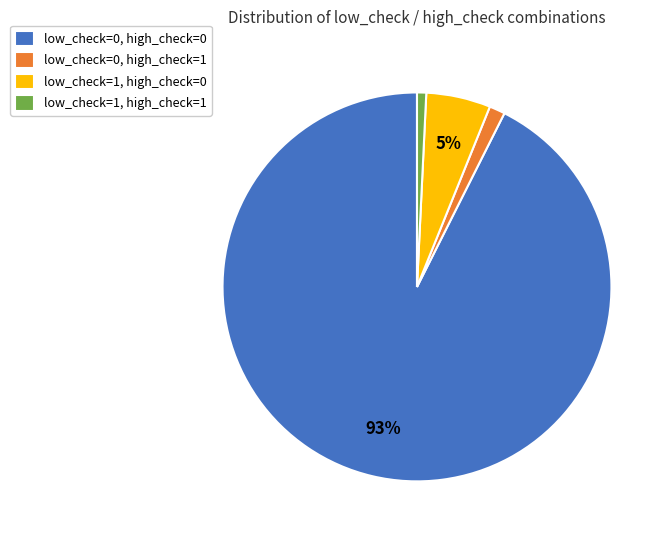

Is it true that low_check=0, high_check=0 is 93% of the pie?

True